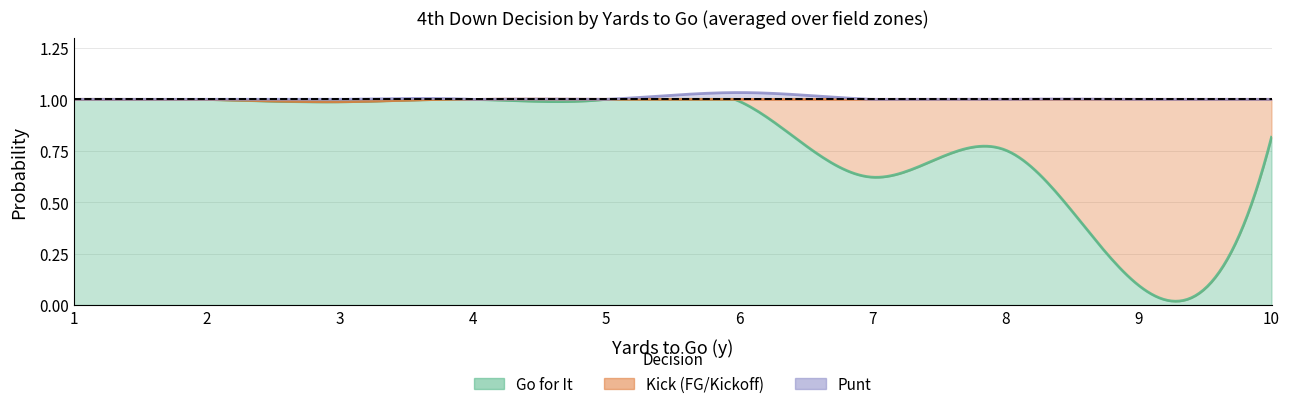

At which label does kick reach its peak?

9